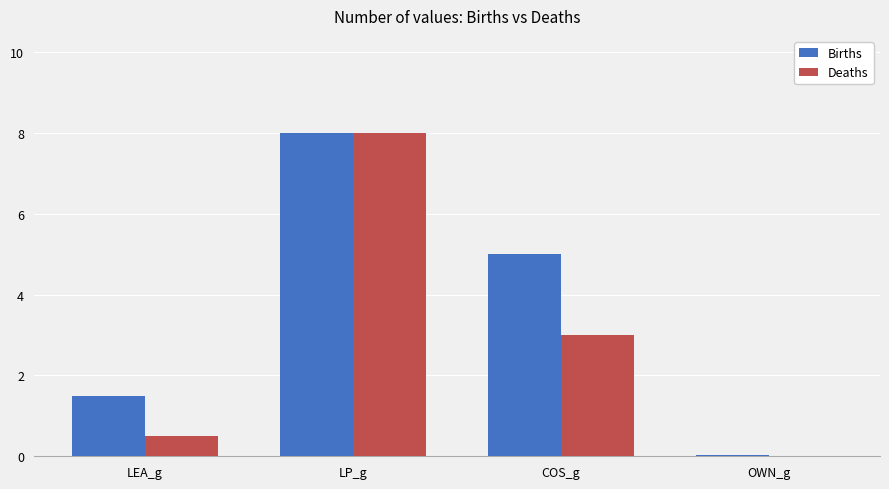

What is the highest value of the Births series?

8.0